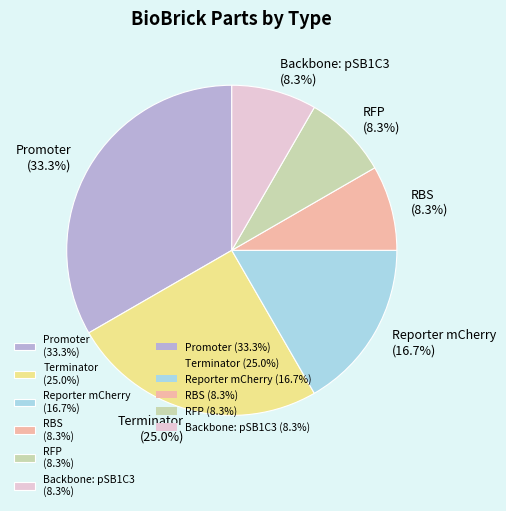

Which slice is the largest?

Promoter (33.3%)